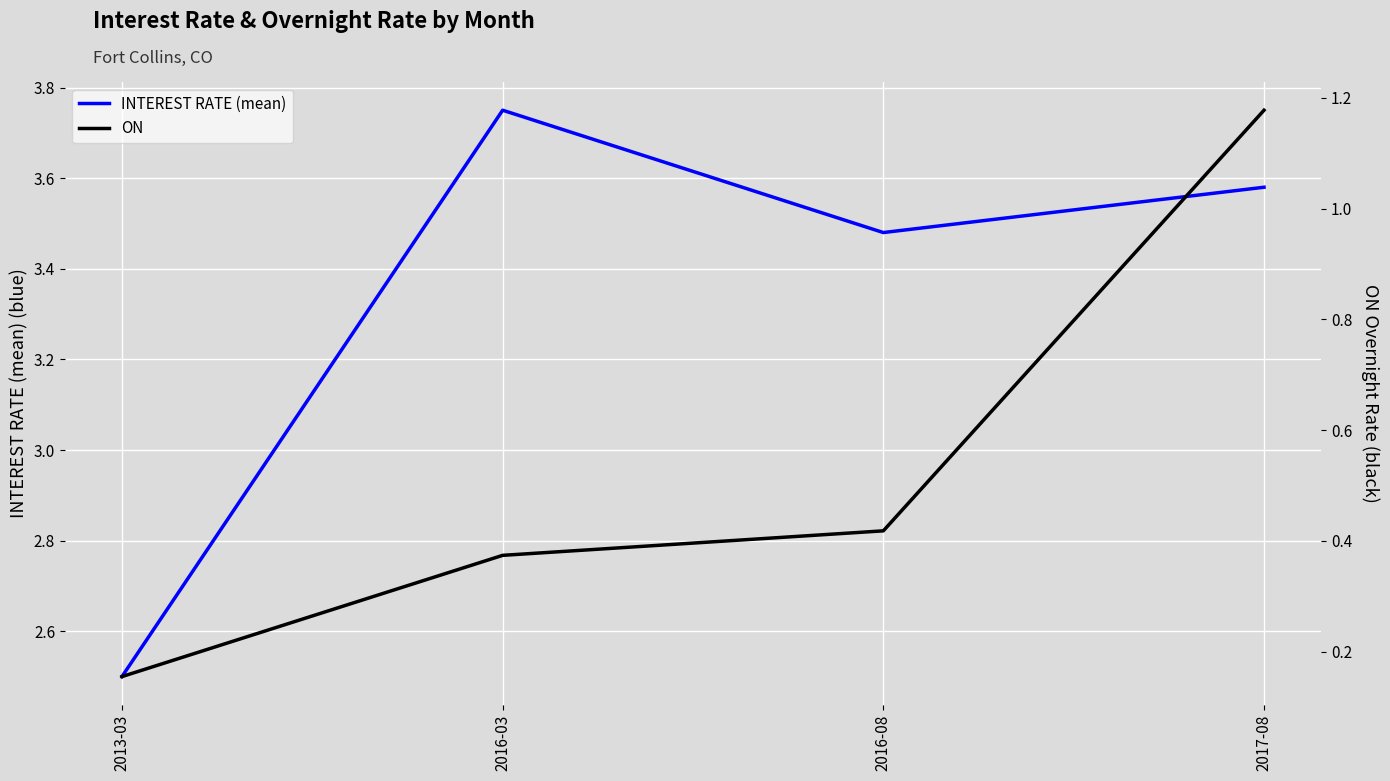

At which category does INTEREST RATE (mean) reach its first local valley?

2016-08